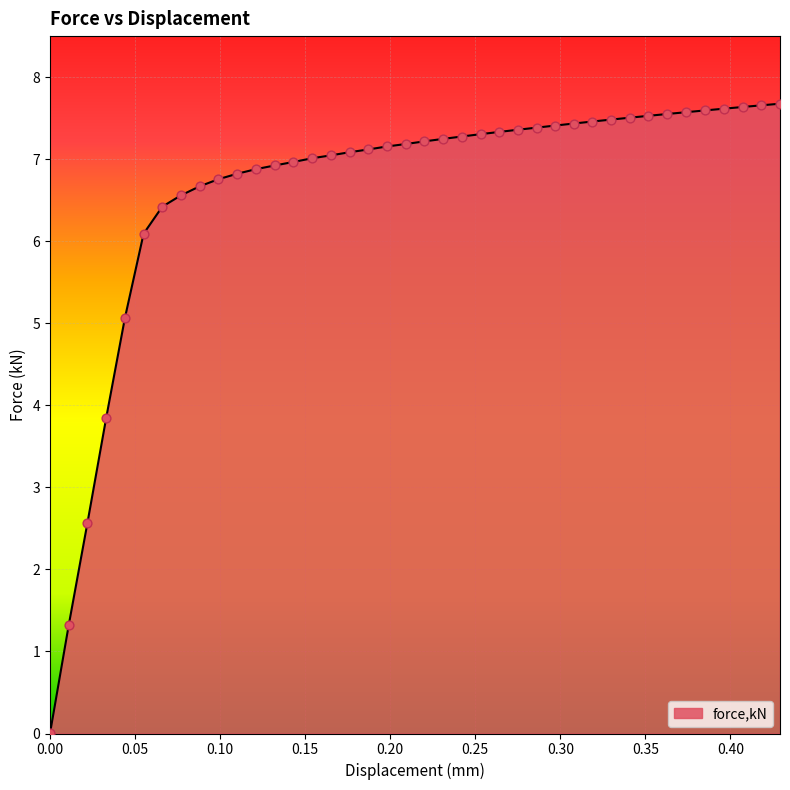

What is the greatest value displayed?

7.7